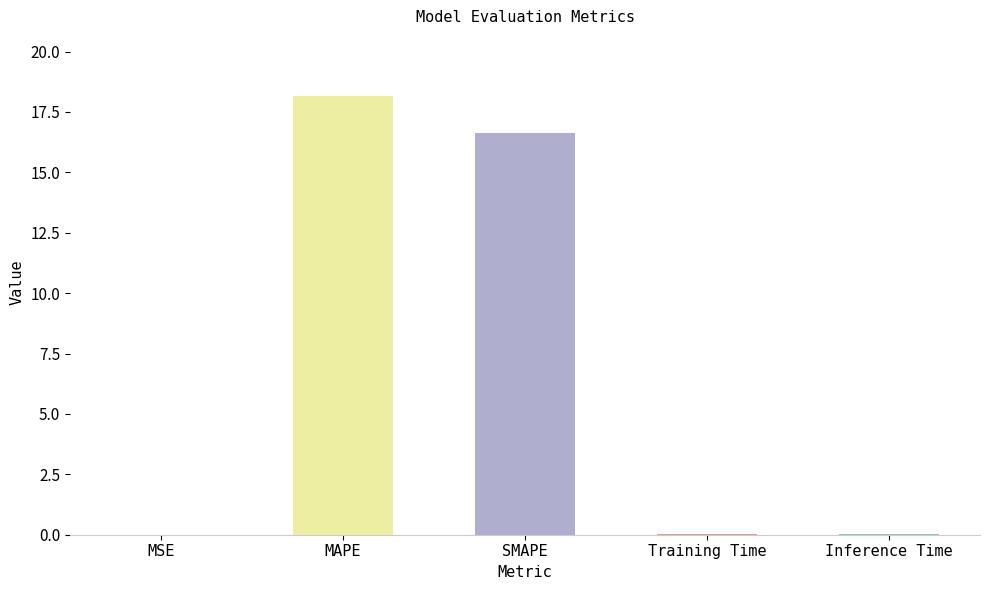

What is the difference between the values at MSE and SMAPE?

16.6